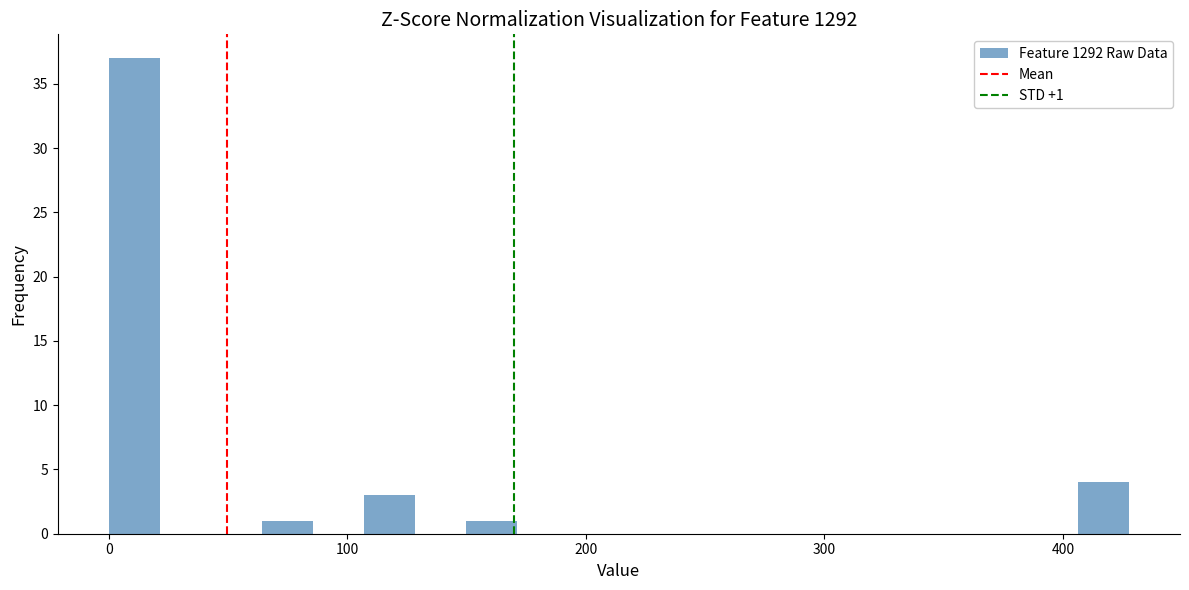

Read against the x-axis, roughly where is the centre of the tallest bar?

10